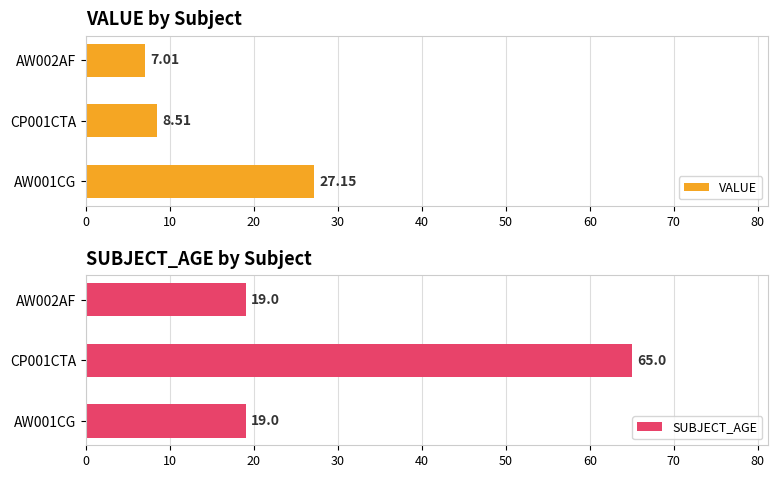

Reading right to left, transcribe all the data shown in this chart.

VALUE: 7.0	8.5	27.1
SUBJECT_AGE: 19.0	65.0	19.0